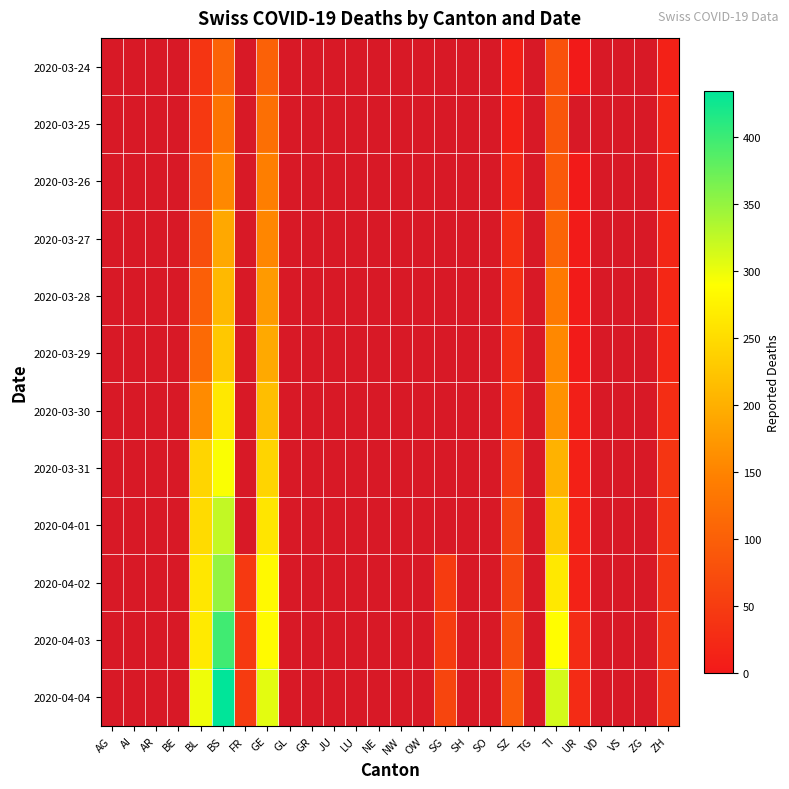

What value does the 2020-03-26 series have at ZH?

18.0